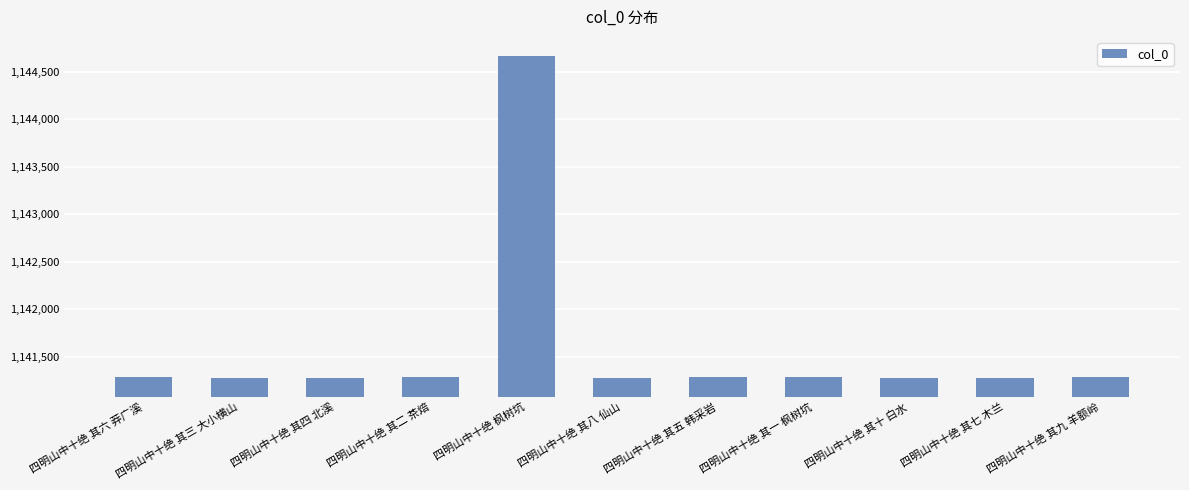

How many series are shown in this chart?

1